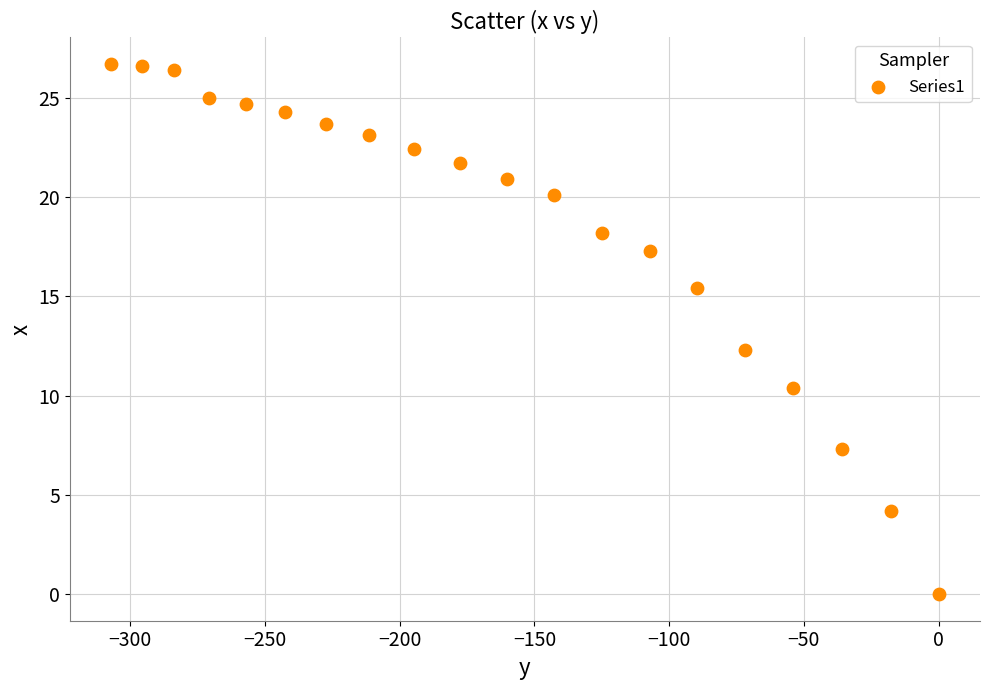

What is the range of X values (max minus min)?

307.0